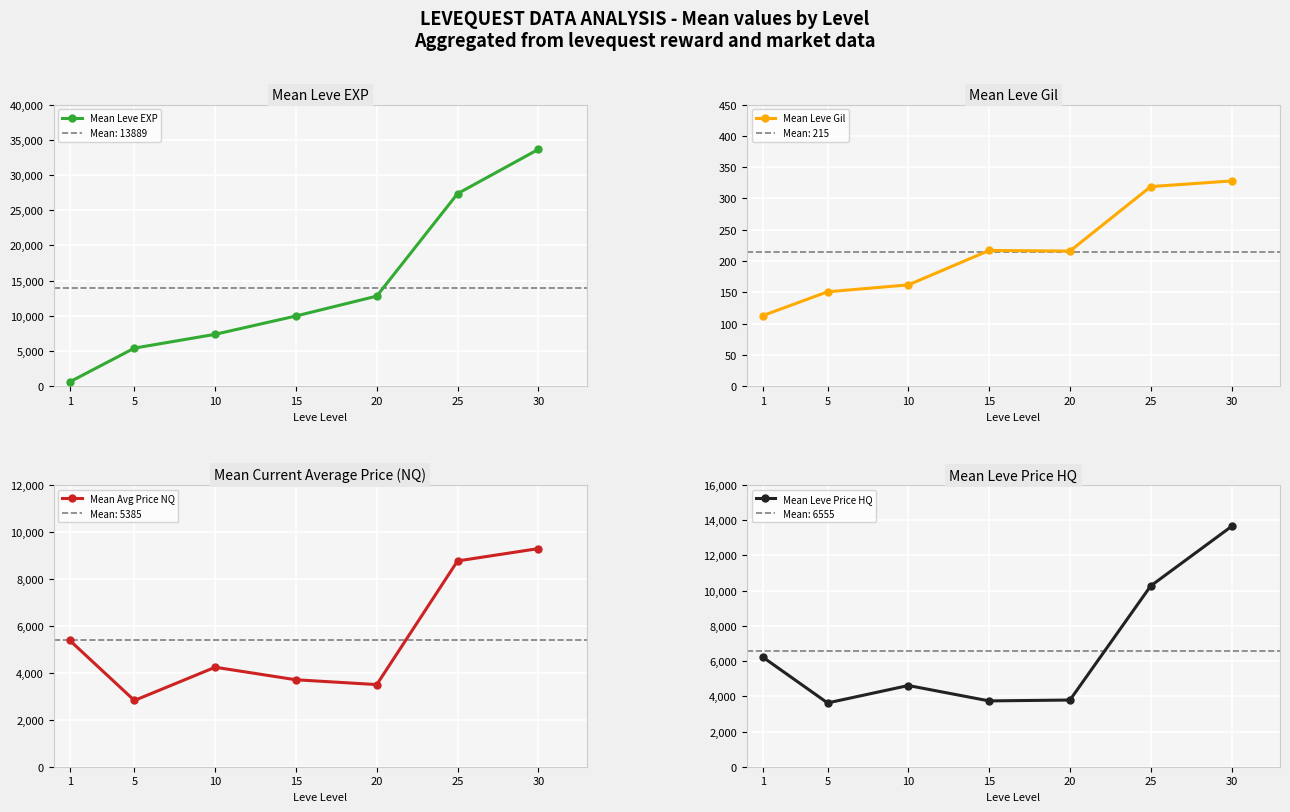

What is the difference between the maximum and minimum values in the Mean Leve Gil series?

215